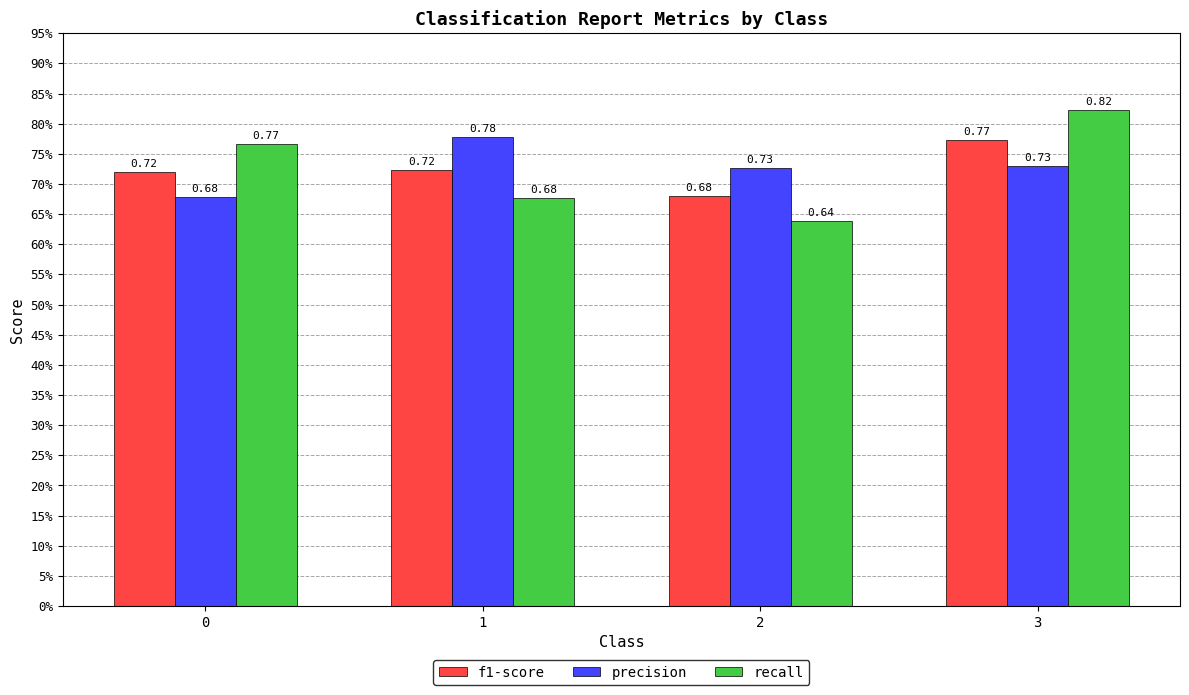

Does the chart contain any negative values?

No